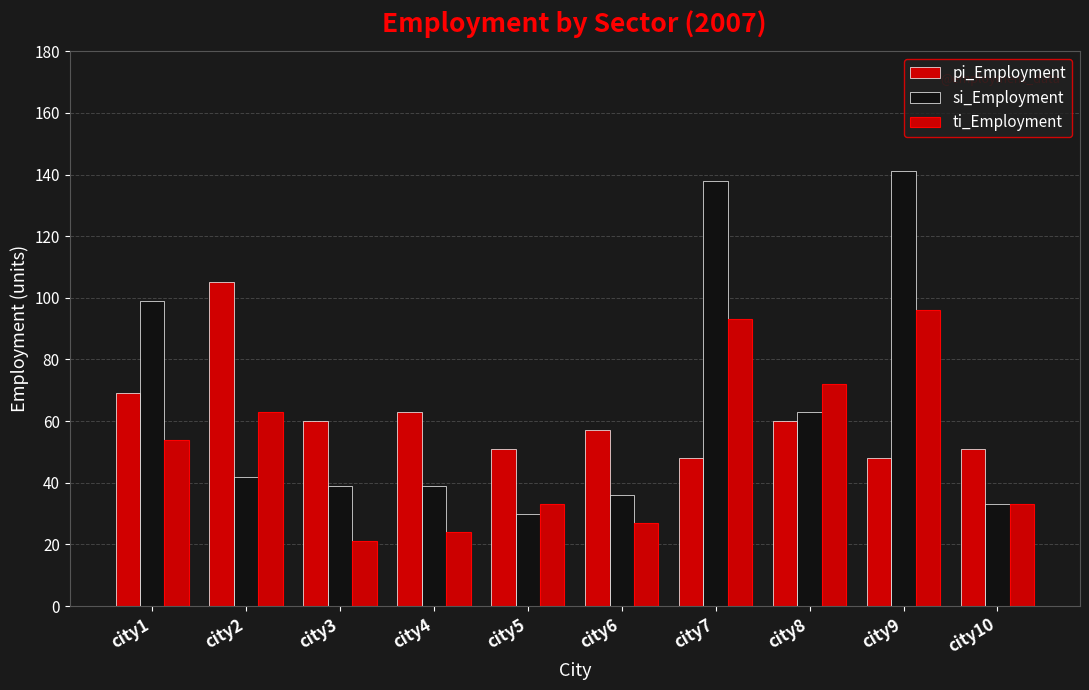

The ti_Employment series shows 55 at city10. True or false?

False